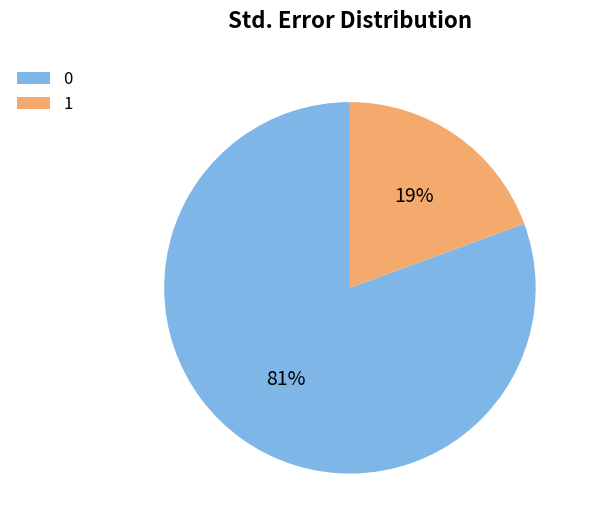

To the nearest percent, what is the combined percentage of 1 and 0?

100%